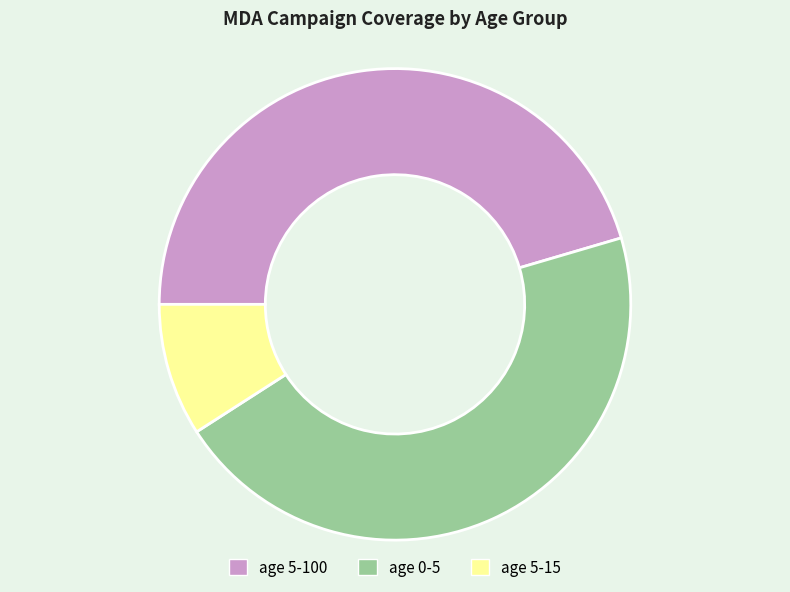

Is it true that age 5-100 is 45% of the pie?

True